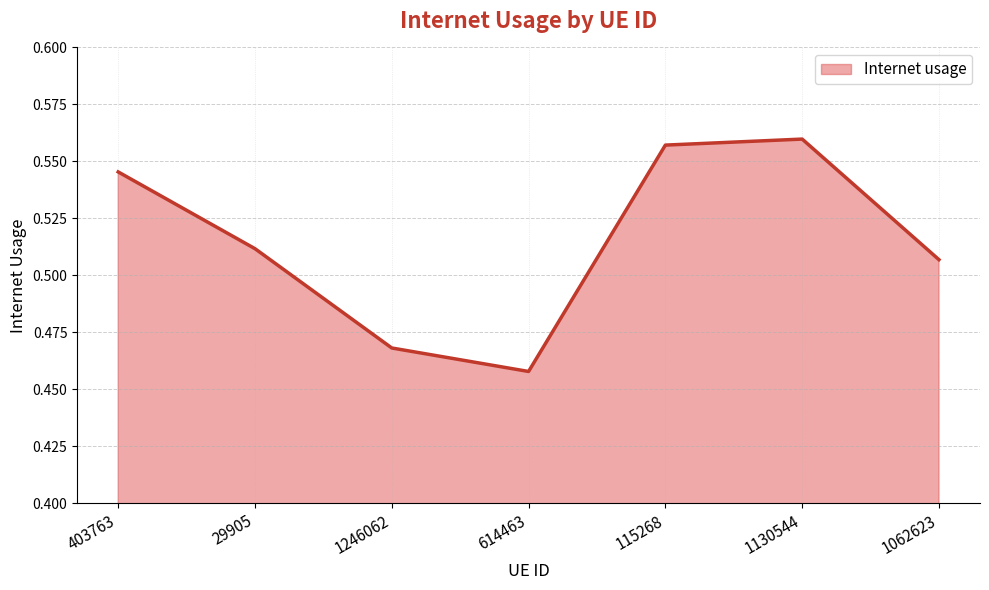

At which category does the chart reach its peak across all series?

1130544